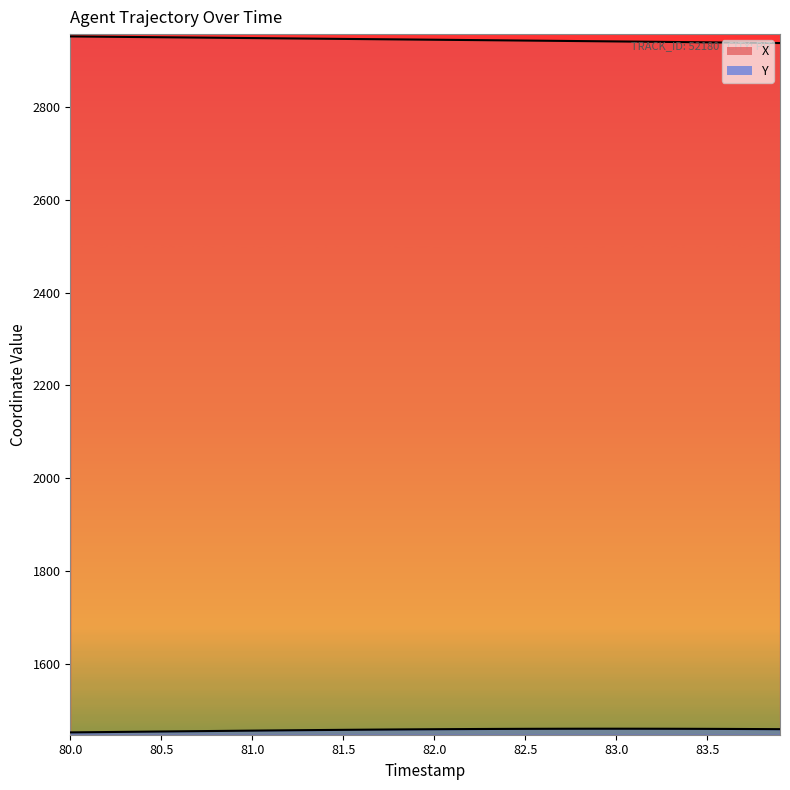

True or false: X and Y cross at least once.

False